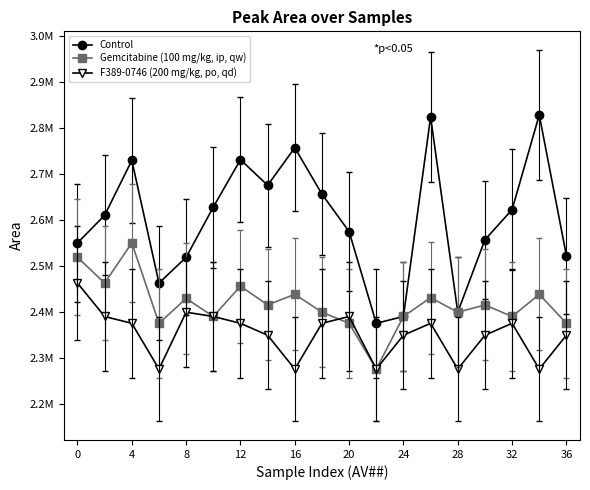

In F389-0746 (200 mg/kg, po, qd), how many points are lower than both neighbors (excluding endpoints)?

5